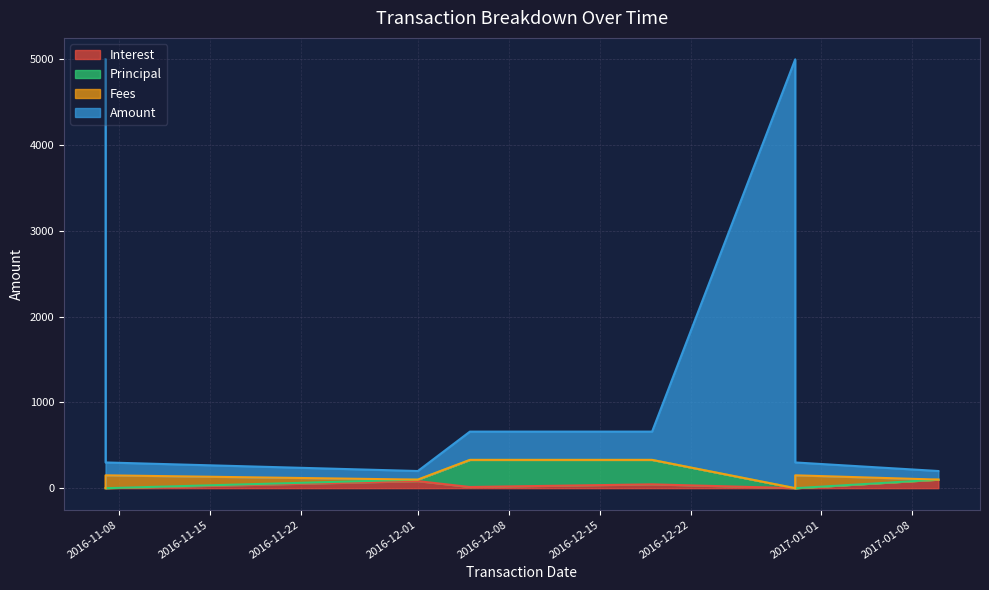

How many lines are shown in the chart?

4